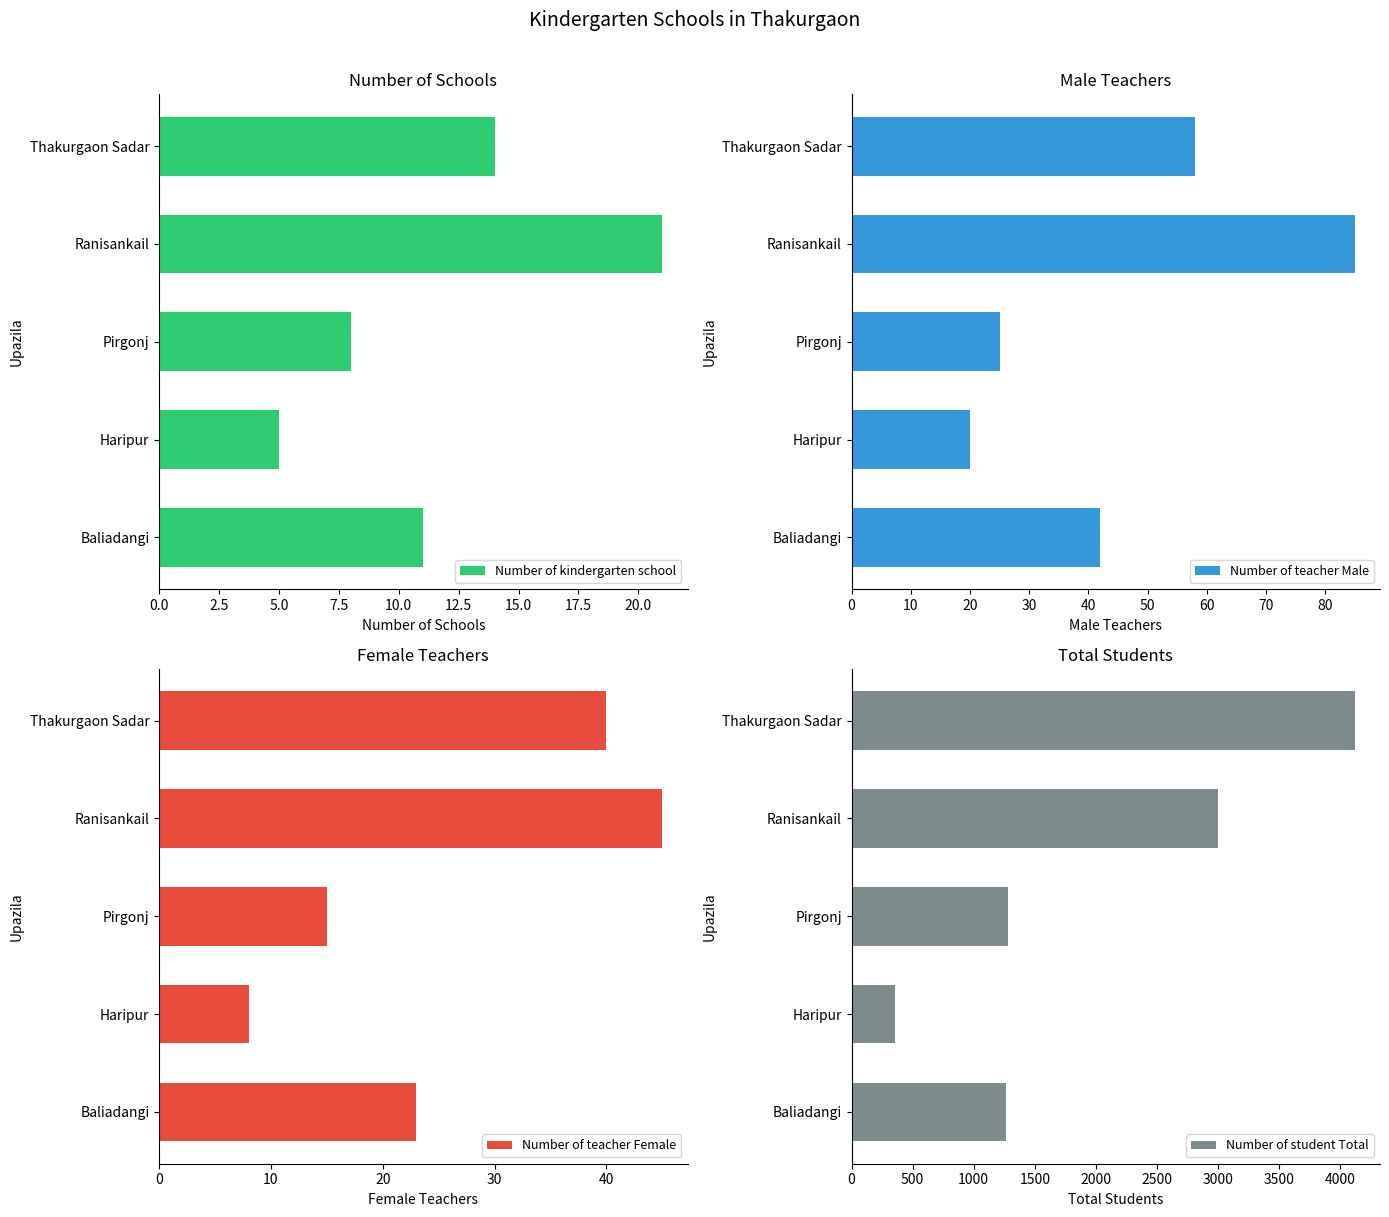

Is it true that Number of kindergarten school equals 8 at Haripur?

False